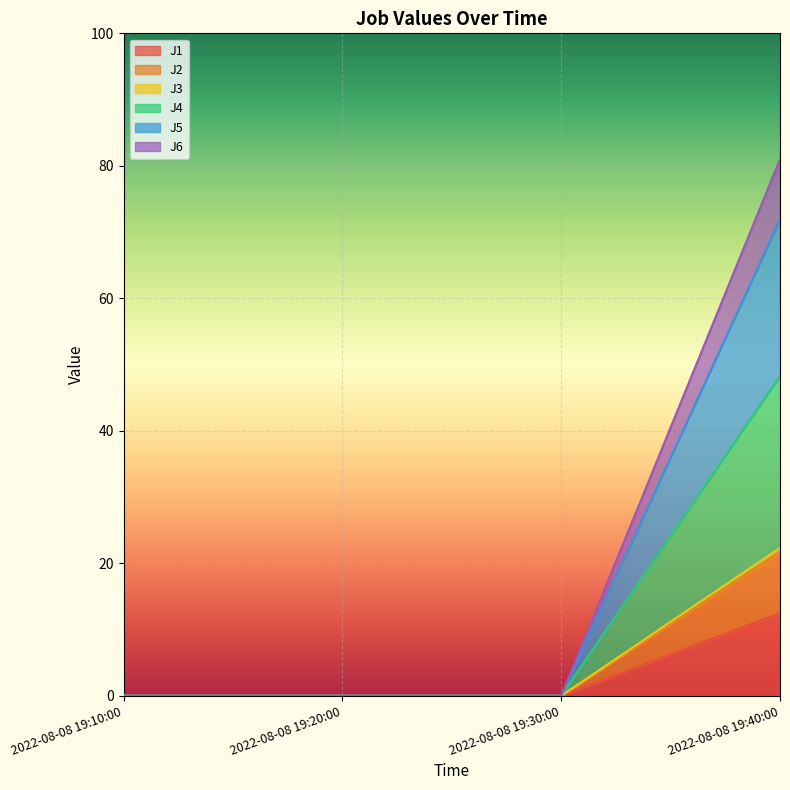

What position from the left is 2022-08-08 19:30:00?

3